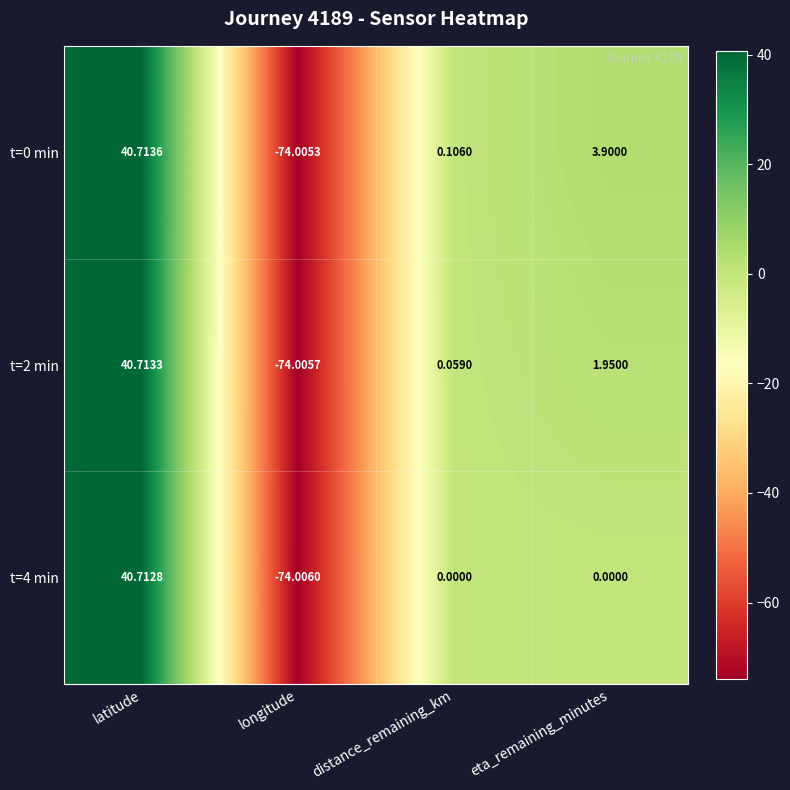

Where is t=0 min nearest to the value -16?

distance_remaining_km